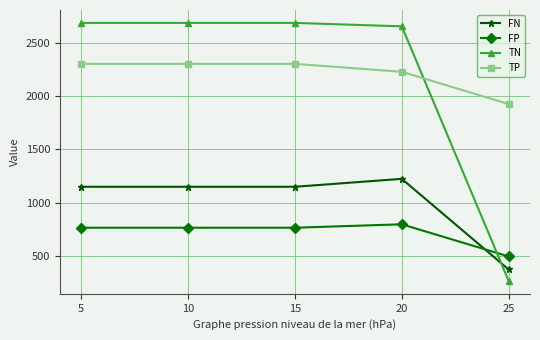

Is the value of FN at 15 greater than the value of TN at 25?

Yes